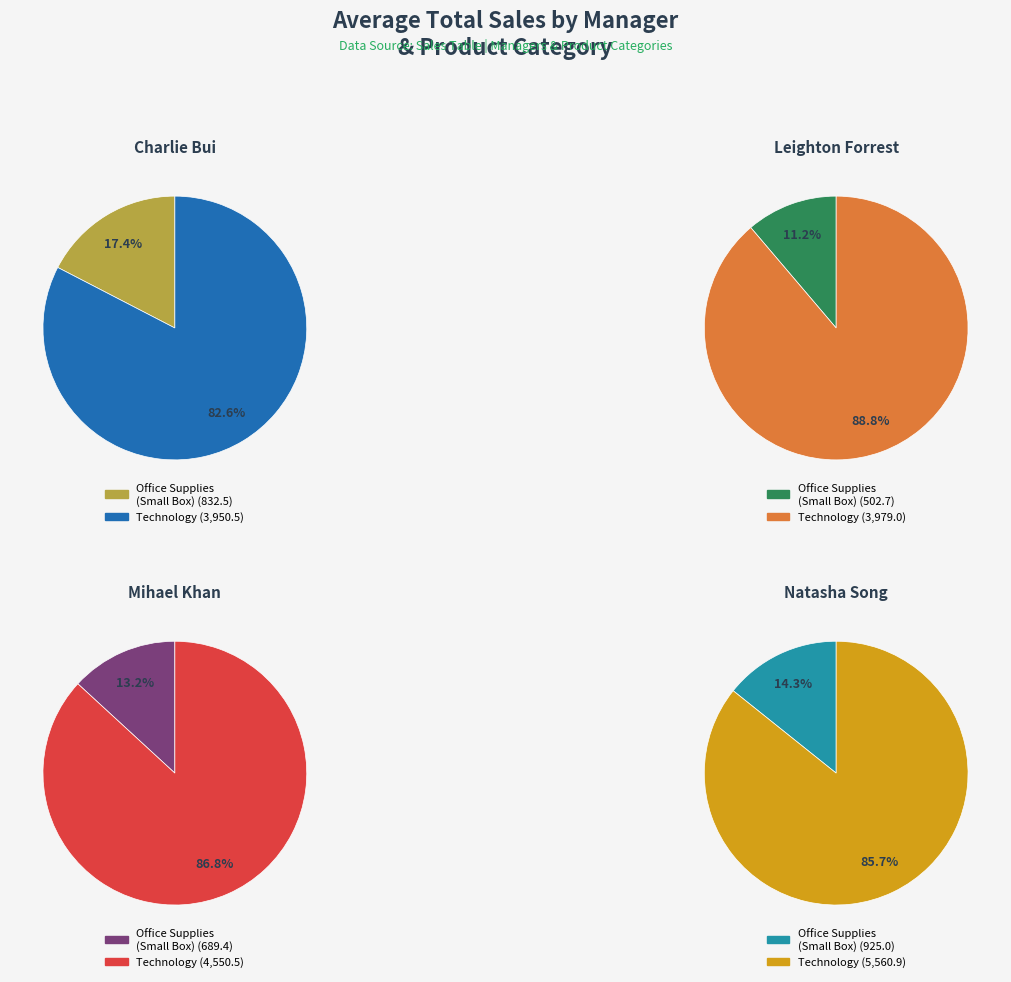

Does any single category account for the majority?

Yes